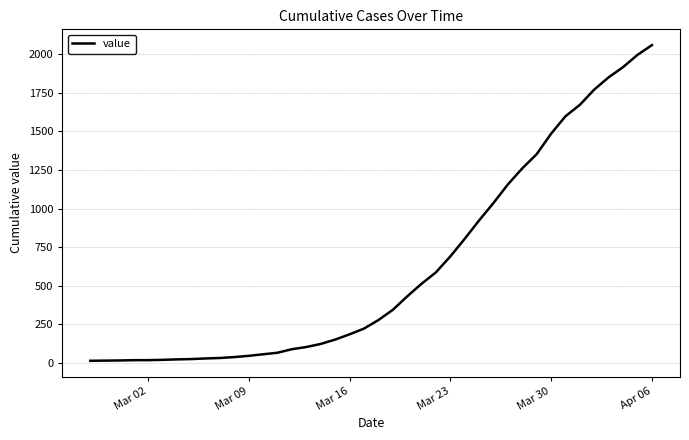

What is the sum of all values?

25020